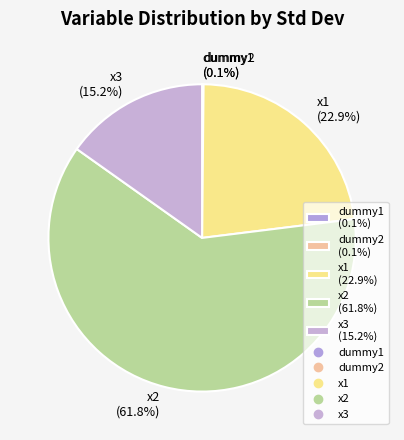

What portion of the pie excludes x1 (22.9%)?

77.1%